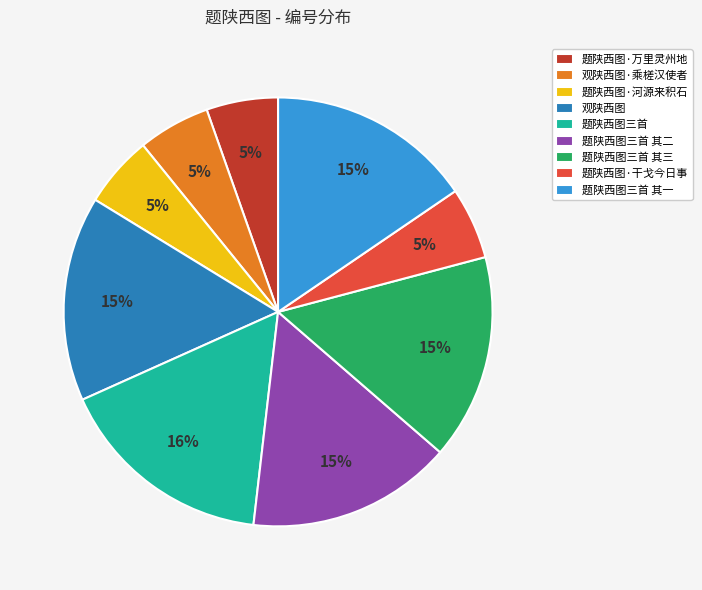

Approximately how many times larger is the value at 题陕西图三首 其三 compared to 观陕西图?

1.0